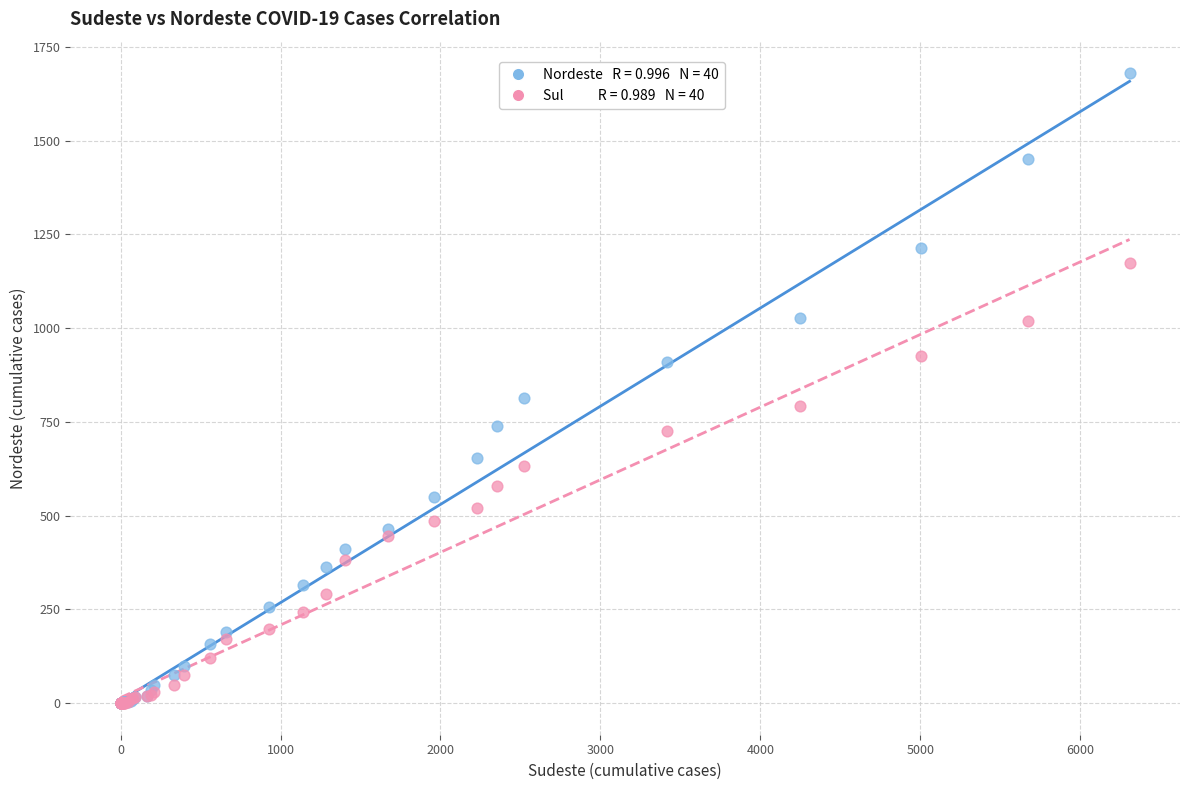

Across all series, what Y value is closest to 840?

813